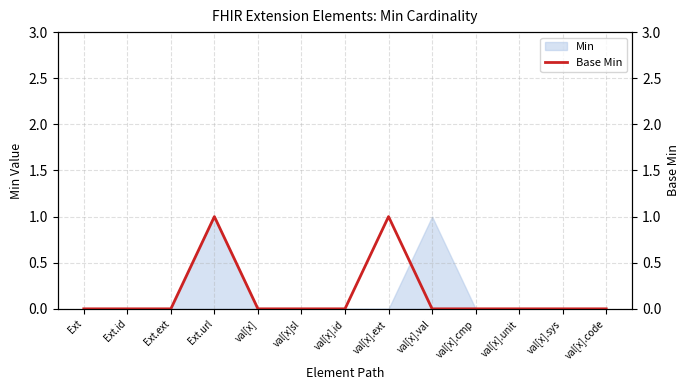

The value at val[x].code is 0. True or false?

True